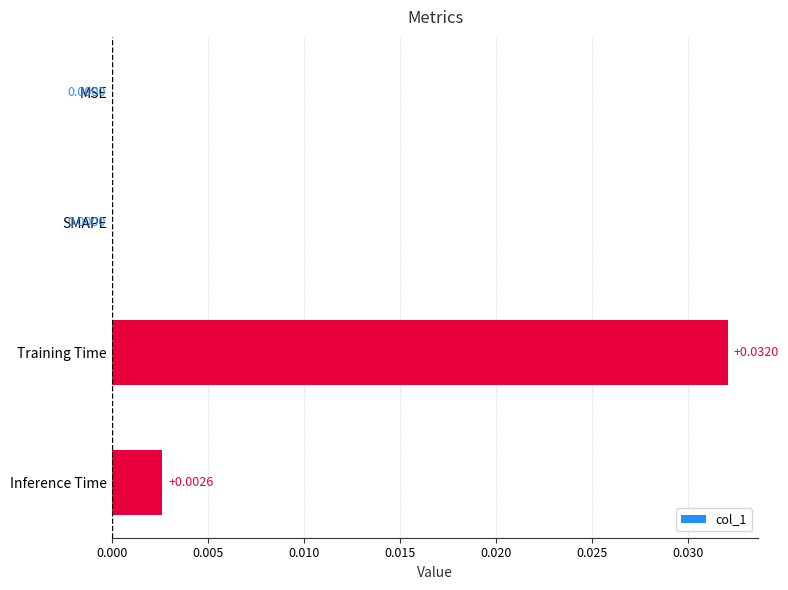

At which category does the chart reach its peak across all series?

Training Time